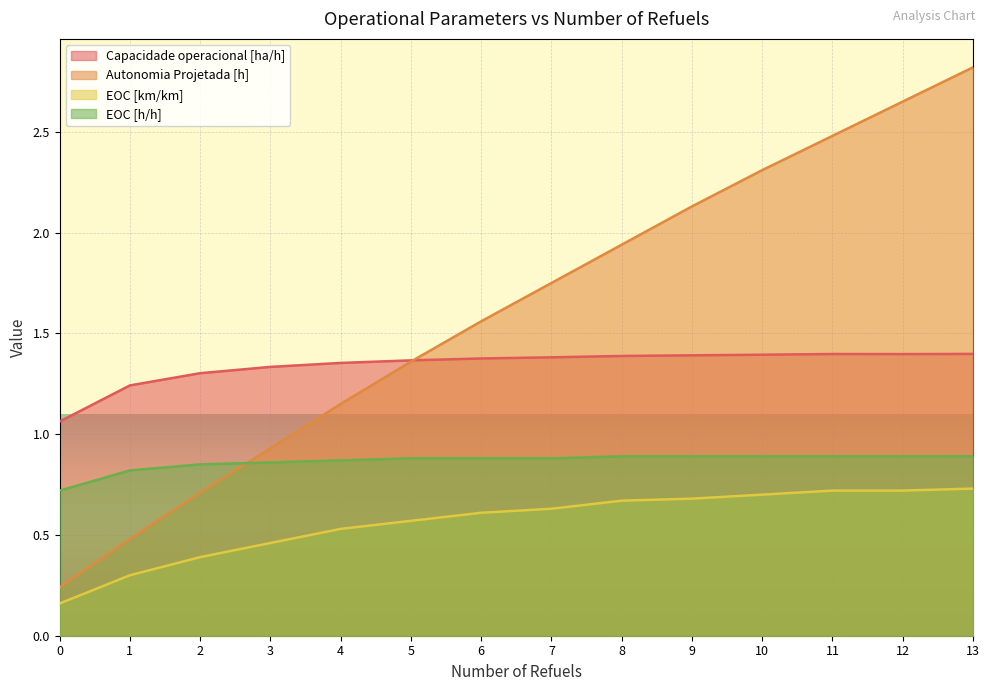

How many interior local peaks does the Capacidade operacional [ha/h] series have?

1